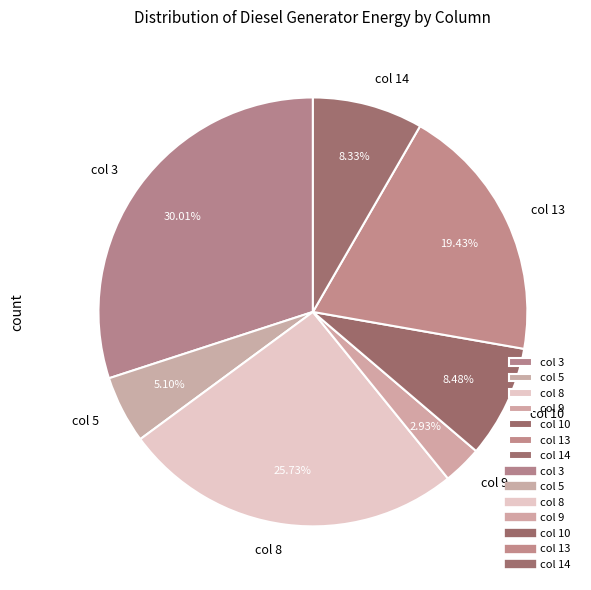

What is the largest slice in the pie chart?

col 3